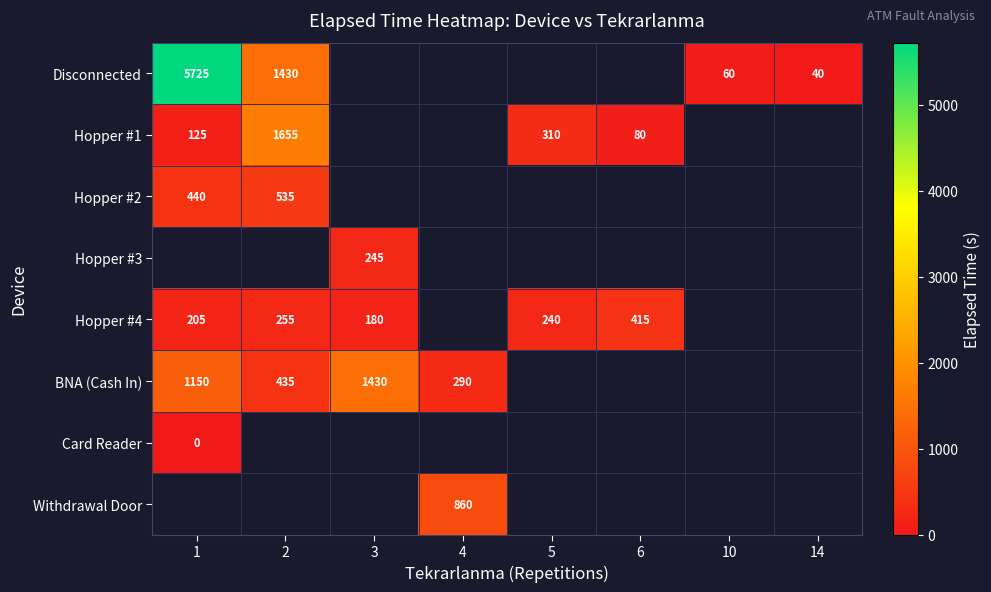

The value of Hopper #1 at 1 is 125. True or false?

True